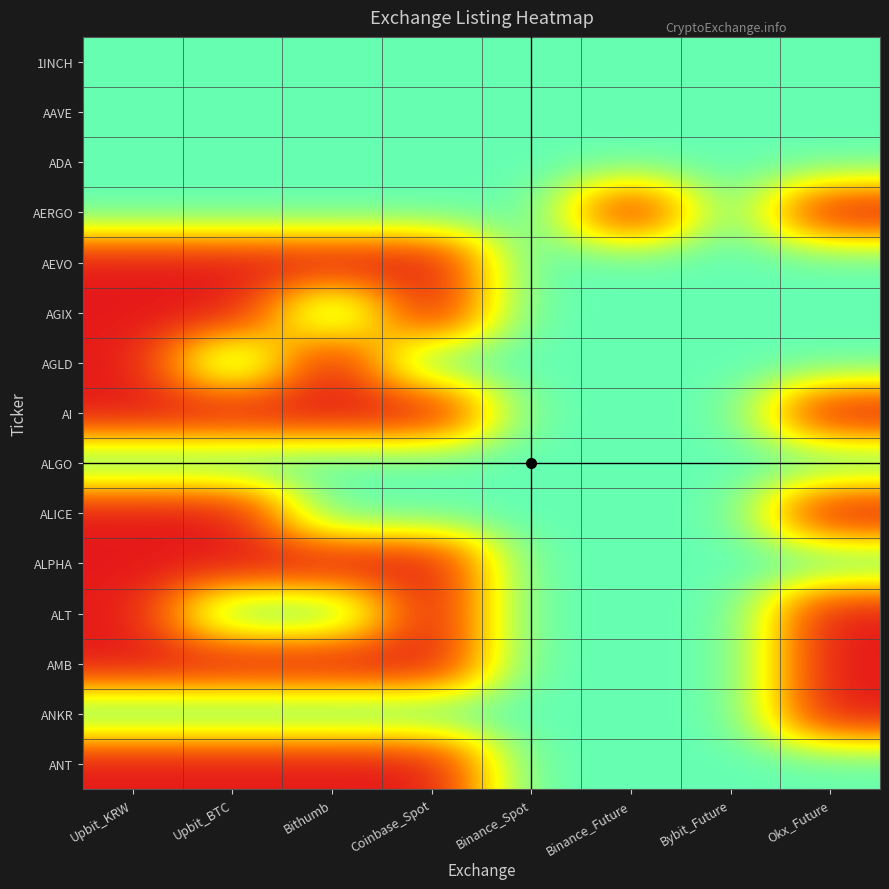

Rank the series at Upbit_BTC from lowest to highest value.

AEVO, AGIX, AI, ALICE, ALPHA, AMB, ANT, 1INCH, AAVE, ADA, AERGO, AGLD, ALGO, ALT, ANKR